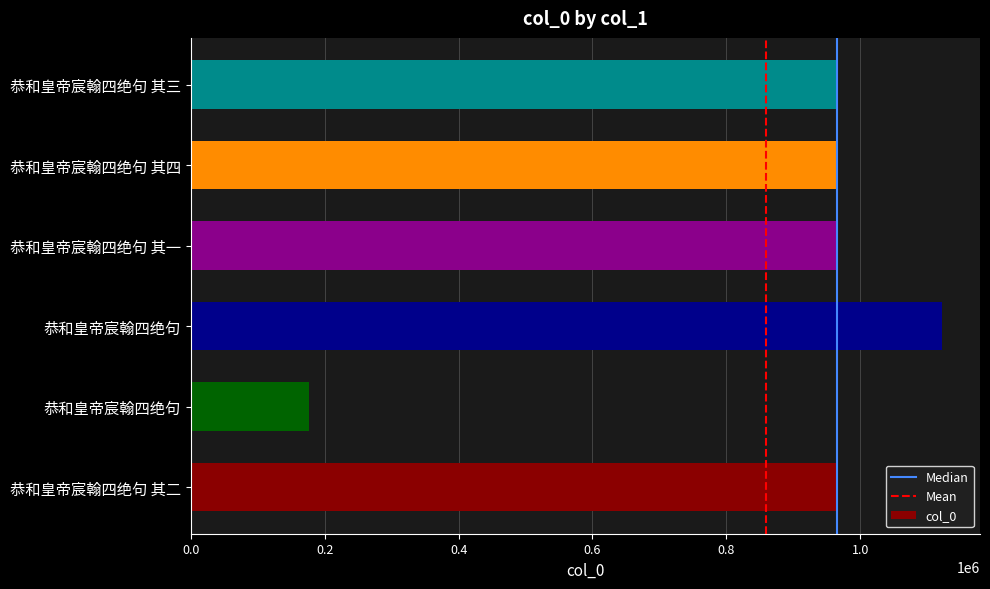

How many series are shown in this chart?

1